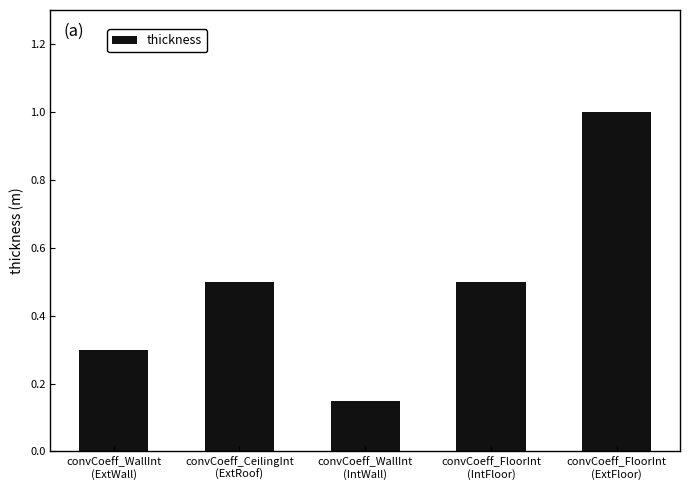

The chart shows a value of 0.2 at convCoeff_WallInt
(IntWall). True or false?

False